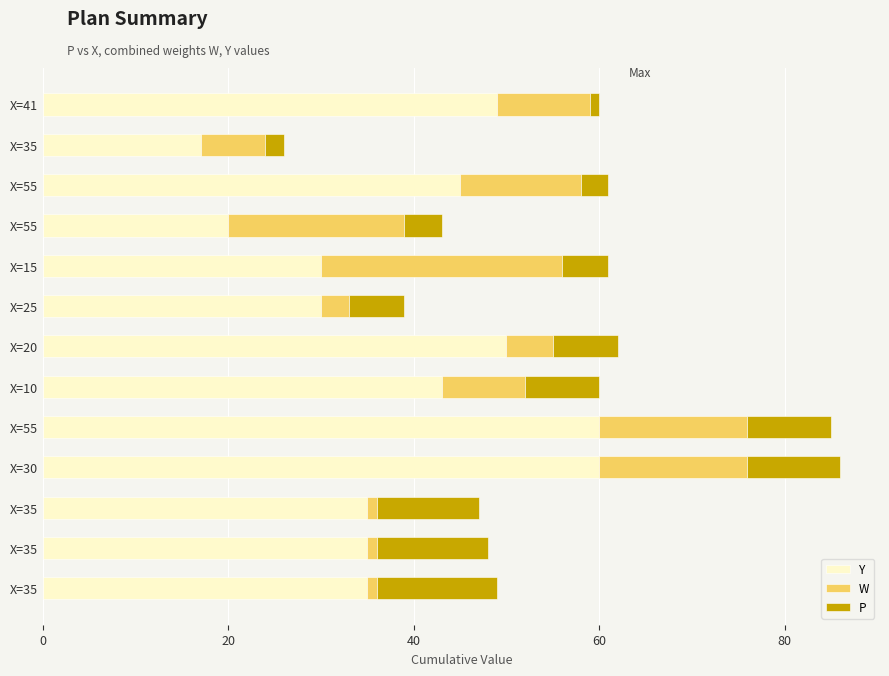

What position from the left is 10?

11